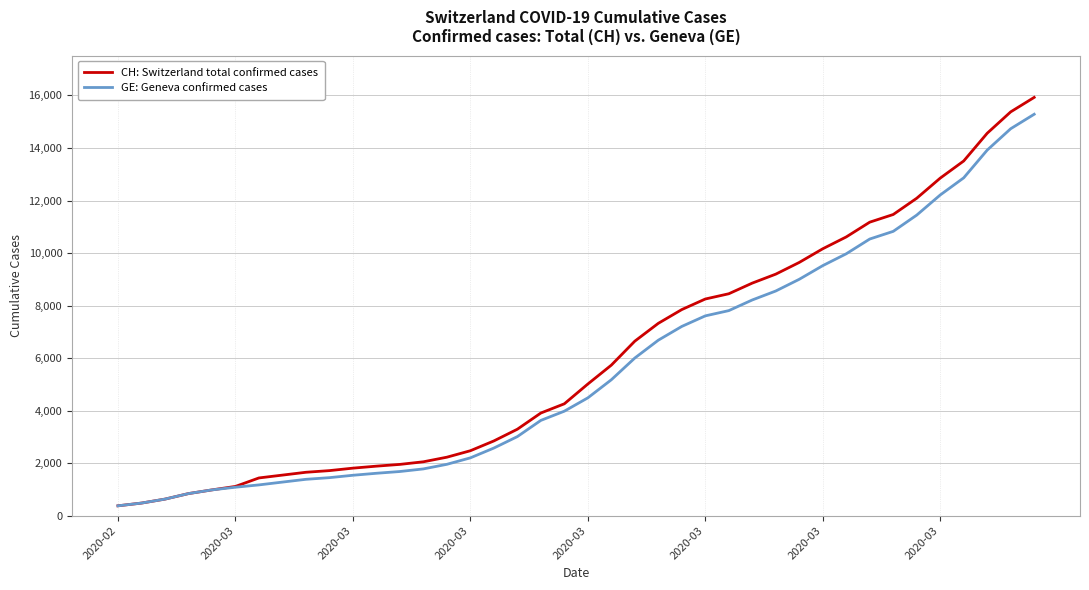

What is the minimum value shown in the chart?

375